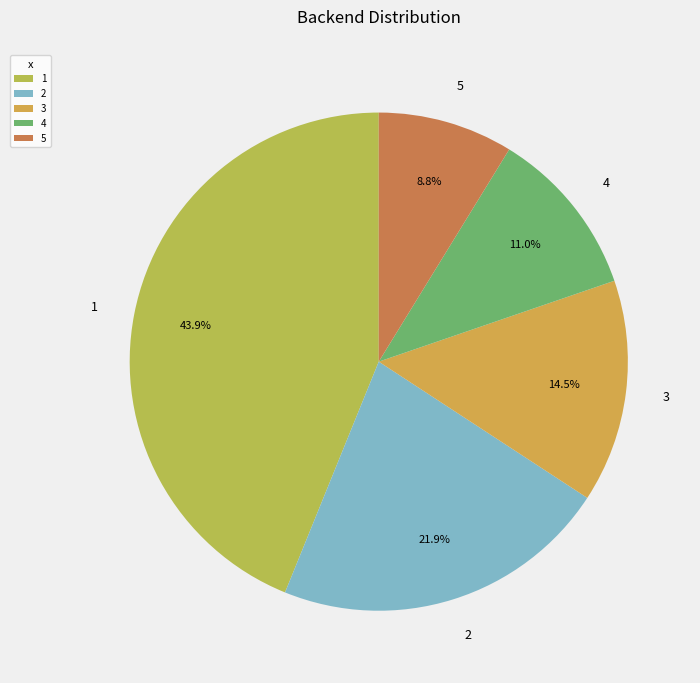

Which slice is the smallest?

5